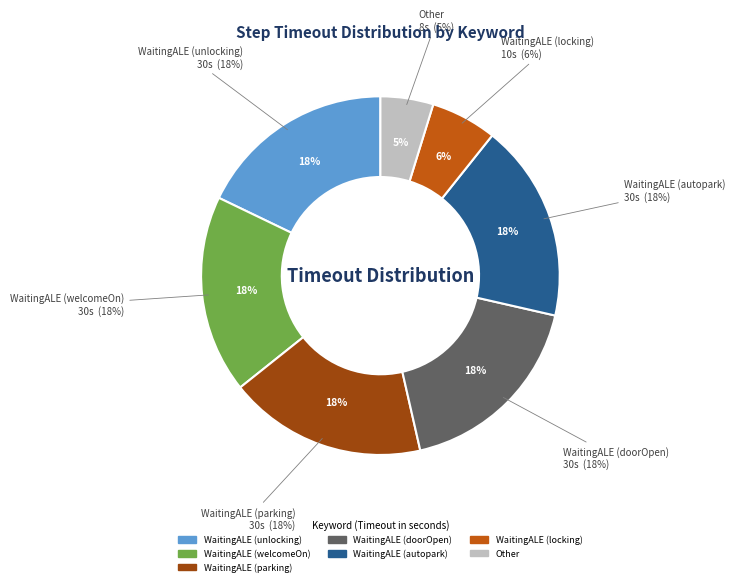

What is the largest slice in the pie chart?

WaitingALE (unlocking)